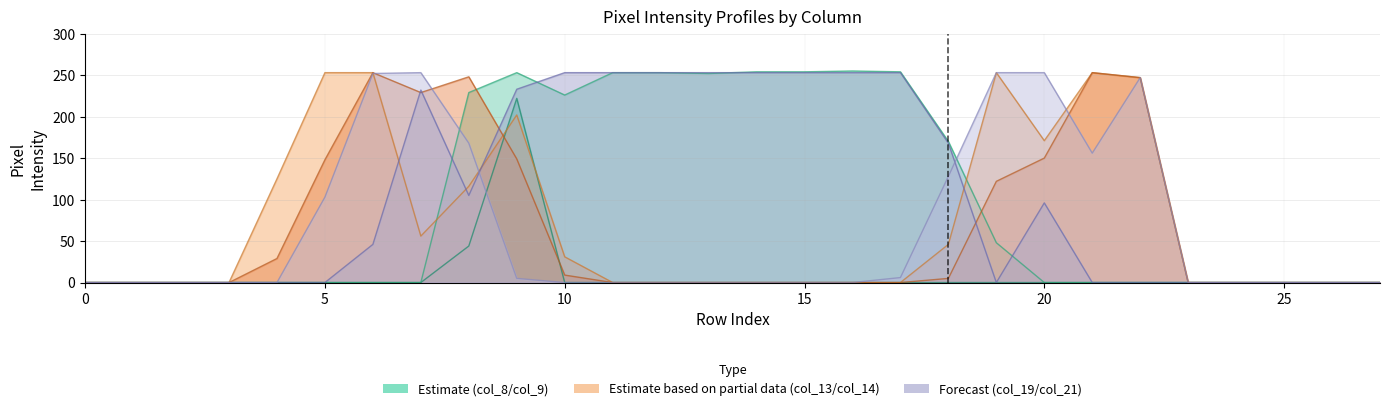

The col_21 series shows 168 at 18. True or false?

True